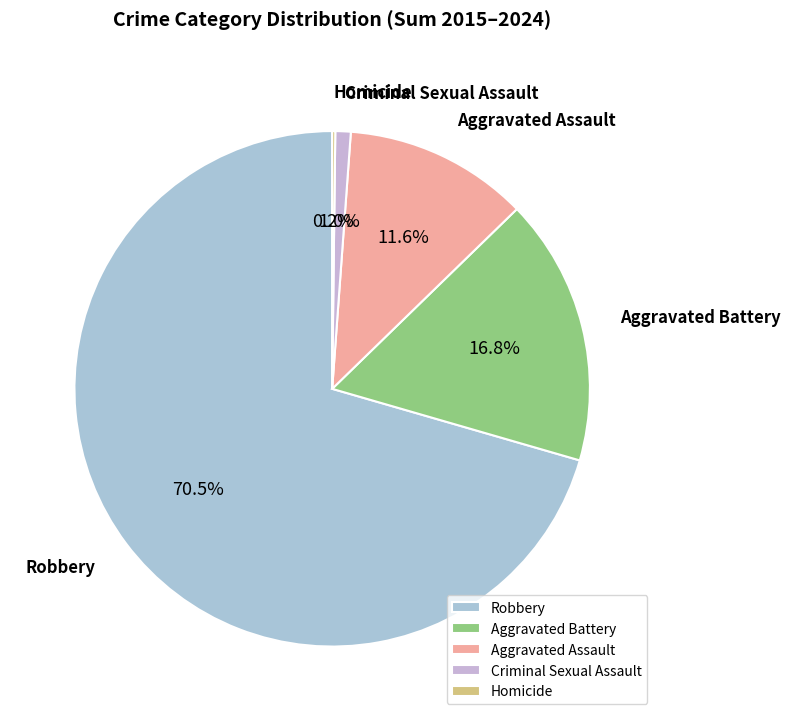

Which slice is the largest?

Robbery